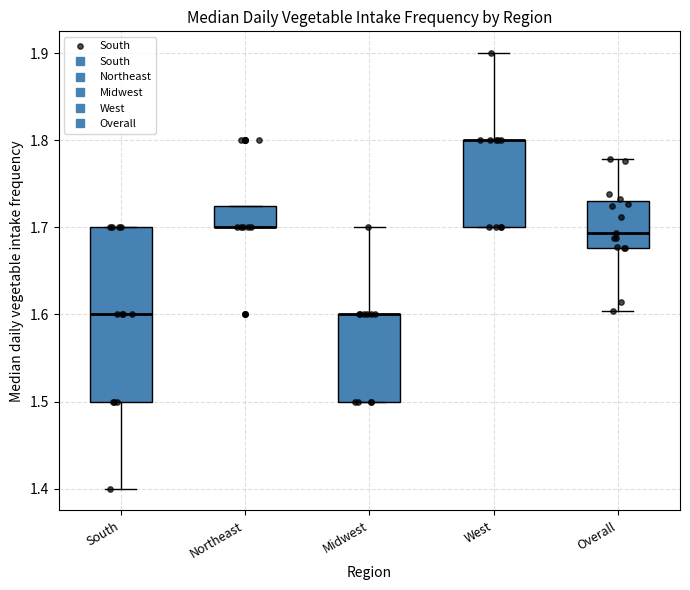

Reading left to right, read every box against the y-axis: the position of its median line, the range the box covers, and the ends of its whiskers. The values are not printed on the chart, so give them approximately, as read against the axis.

South: median 1.60, box 1.50 to 1.70, whiskers 1.40 to 1.70
Northeast: median 1.70 (drawn on the box's lower edge), box 1.70 to 1.73, whiskers 1.70 to 1.73
Midwest: median 1.60 (drawn on the box's upper edge), box 1.50 to 1.60, whiskers 1.50 to 1.70
West: median 1.80 (drawn on the box's upper edge), box 1.70 to 1.80, whiskers 1.70 to 1.90
Overall: median 1.69, box 1.68 to 1.73, whiskers 1.60 to 1.78